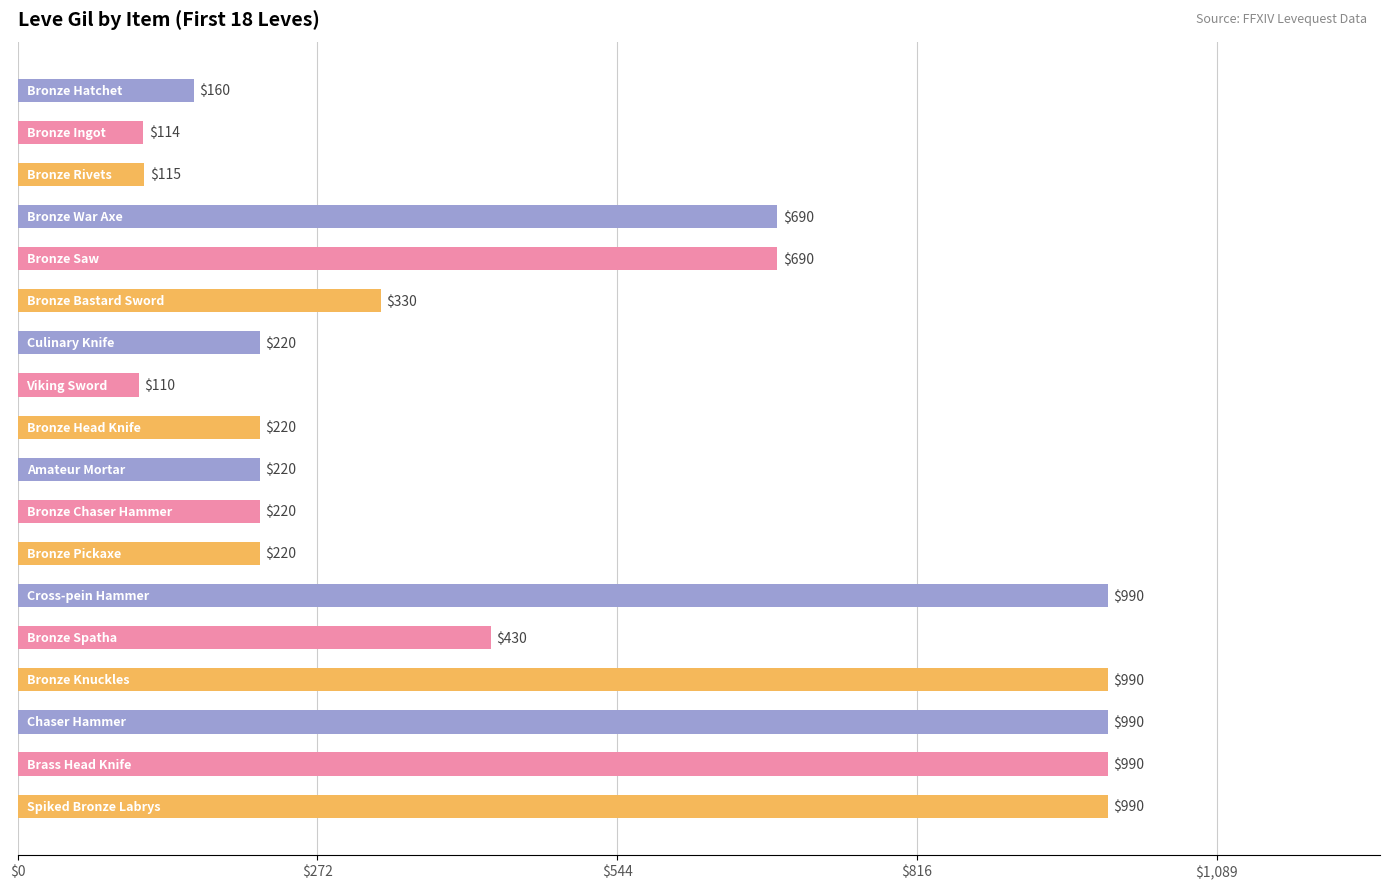

What is the difference between the maximum and minimum values?

880